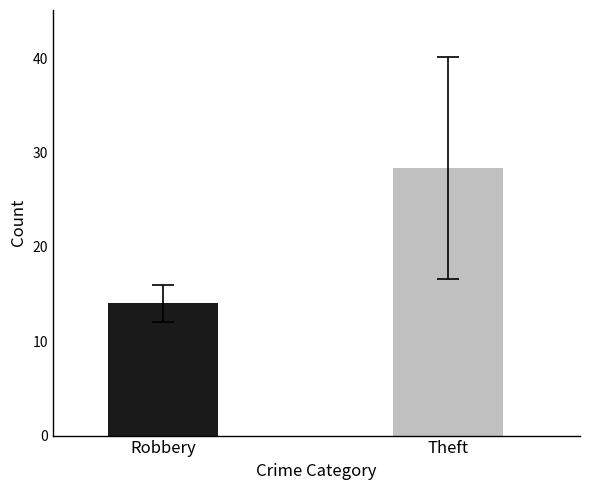

What is the difference between the maximum and minimum values?

14.3